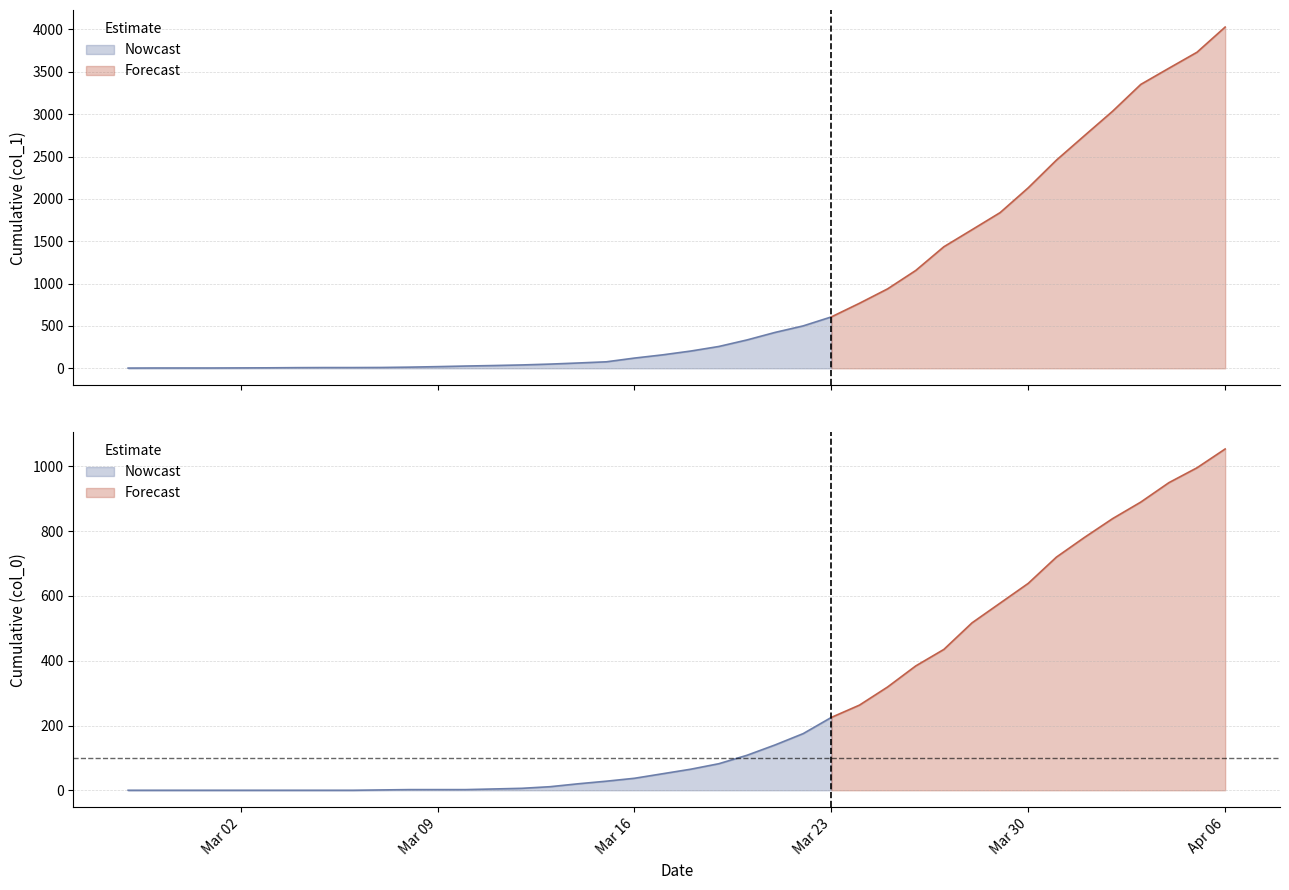

What is the label of the 7th point from the right?

2020-03-31